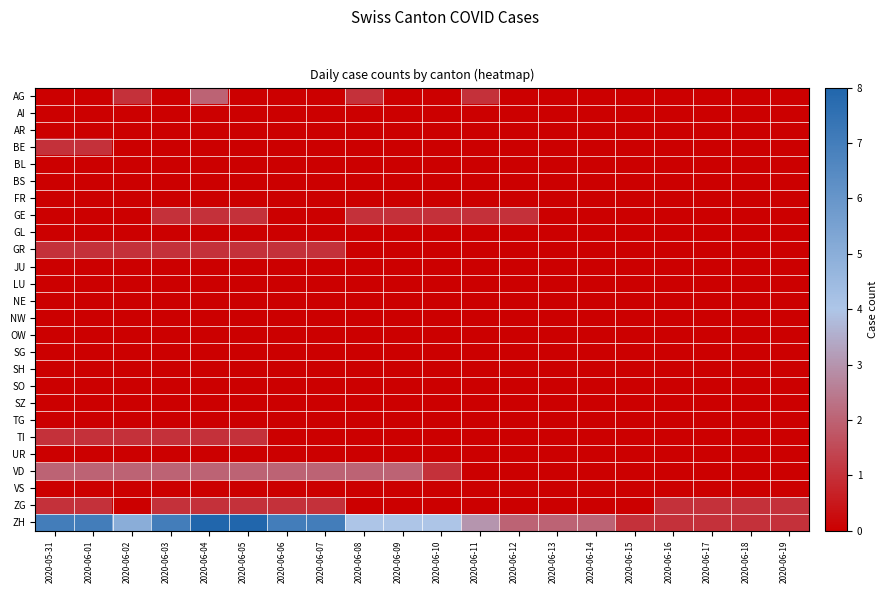

At 2020-06-09, list the series in order from smallest to largest.

AG, AI, AR, BE, BL, BS, FR, GL, GR, JU, LU, NE, NW, OW, SG, SH, SO, SZ, TG, TI, UR, VS, ZG, GE, VD, ZH